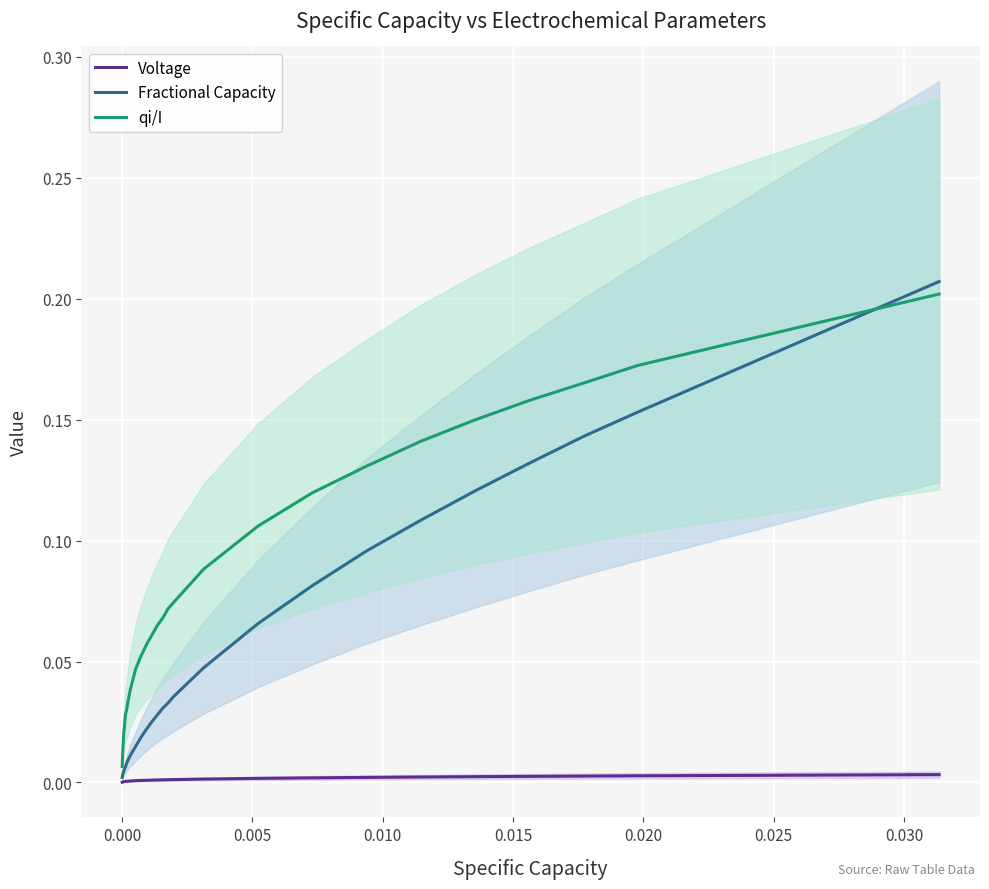

True or false: qi/I has more than 0 interior local peaks.

False